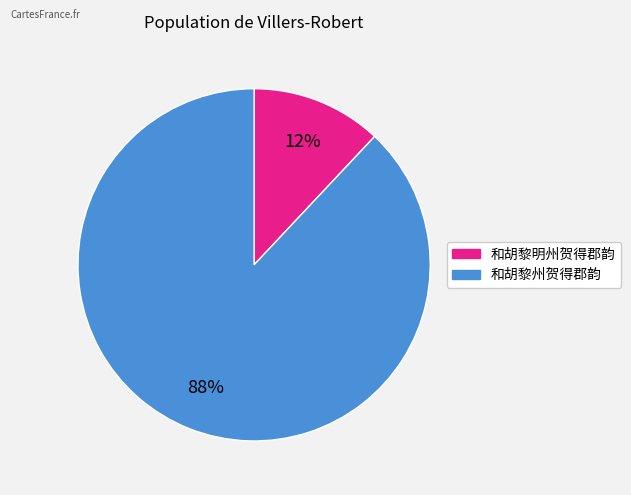

Rank the categories by value from lowest to highest.

和胡黎明州贺得郡韵, 和胡黎州贺得郡韵